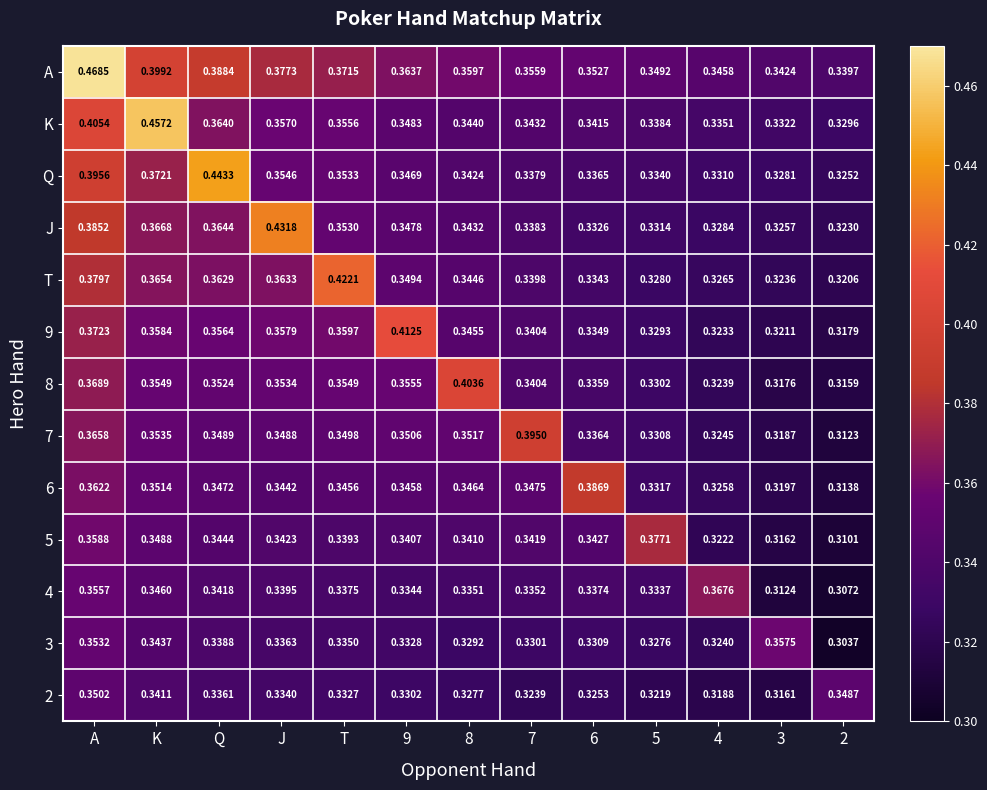

Is the value of 3 at 8 greater than the value of 8 at 2?

Yes